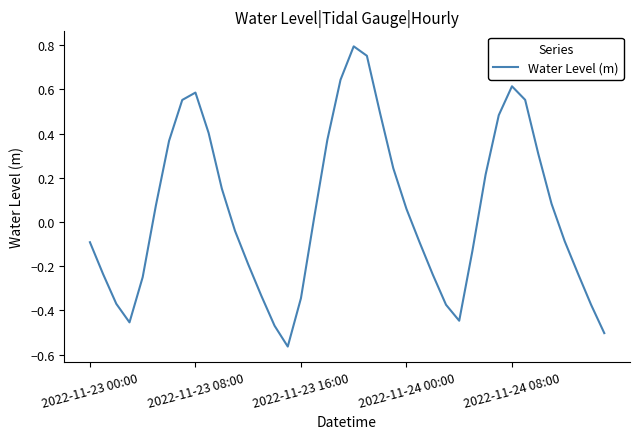

List the labels in order of value, largest first.

20, 21, 19, 32, 8, 33, 7, 22, 31, 9, 18, 6, 34, 23, 30, 10, 35, 5, 24, 17, 11, 36, 2022-11-23 00:00, 25, 29, 12, 37, 2022-11-23 08:00, 26, 2022-11-24 08:00, 13, 16, 2022-11-23 16:00, 27, 38, 28, 2022-11-24 00:00, 14, 39, 15